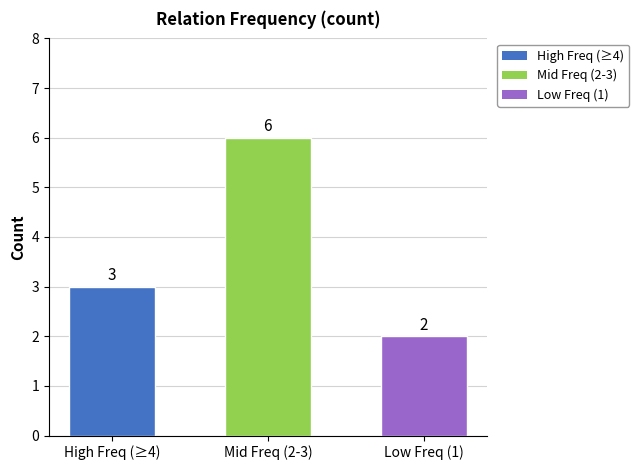

Count the number of data series in this chart.

1